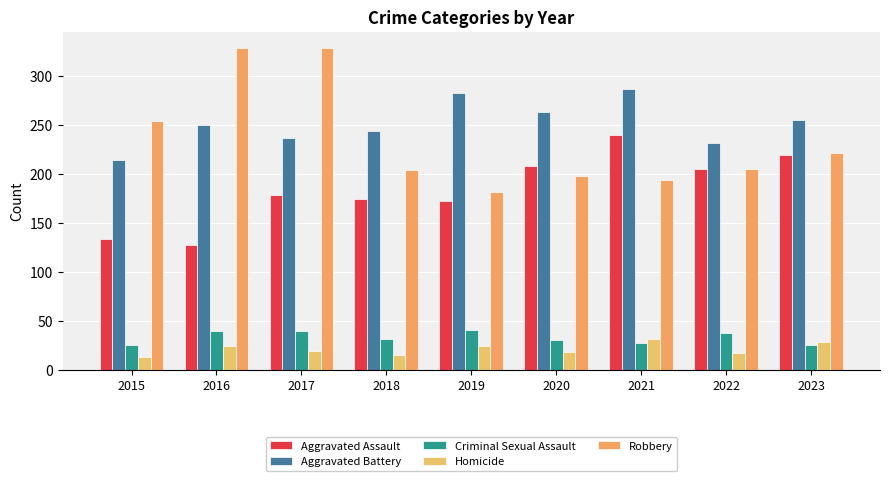

Reading left to right, what are all the values shown in this chart?

Aggravated Assault: 2015=134	2016=128	2017=179	2018=175	2019=173	2020=208	2021=240	2022=205	2023=220
Aggravated Battery: 2015=215	2016=250	2017=237	2018=244	2019=283	2020=263	2021=287	2022=232	2023=255
Criminal Sexual Assault: 2015=26	2016=40	2017=40	2018=32	2019=41	2020=31	2021=28	2022=38	2023=26
Homicide: 2015=13	2016=25	2017=19	2018=15	2019=25	2020=18	2021=32	2022=17	2023=29
Robbery: 2015=254	2016=329	2017=329	2018=204	2019=182	2020=198	2021=194	2022=205	2023=222